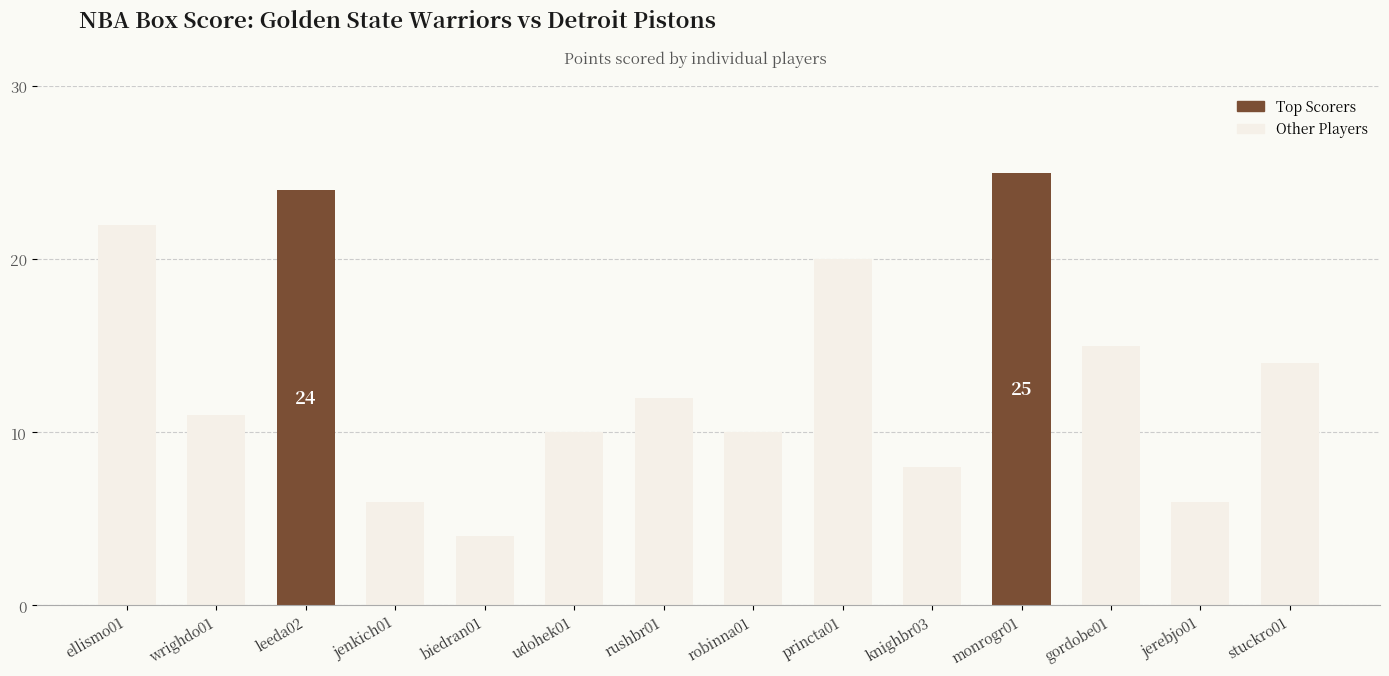

What is the average value?

13